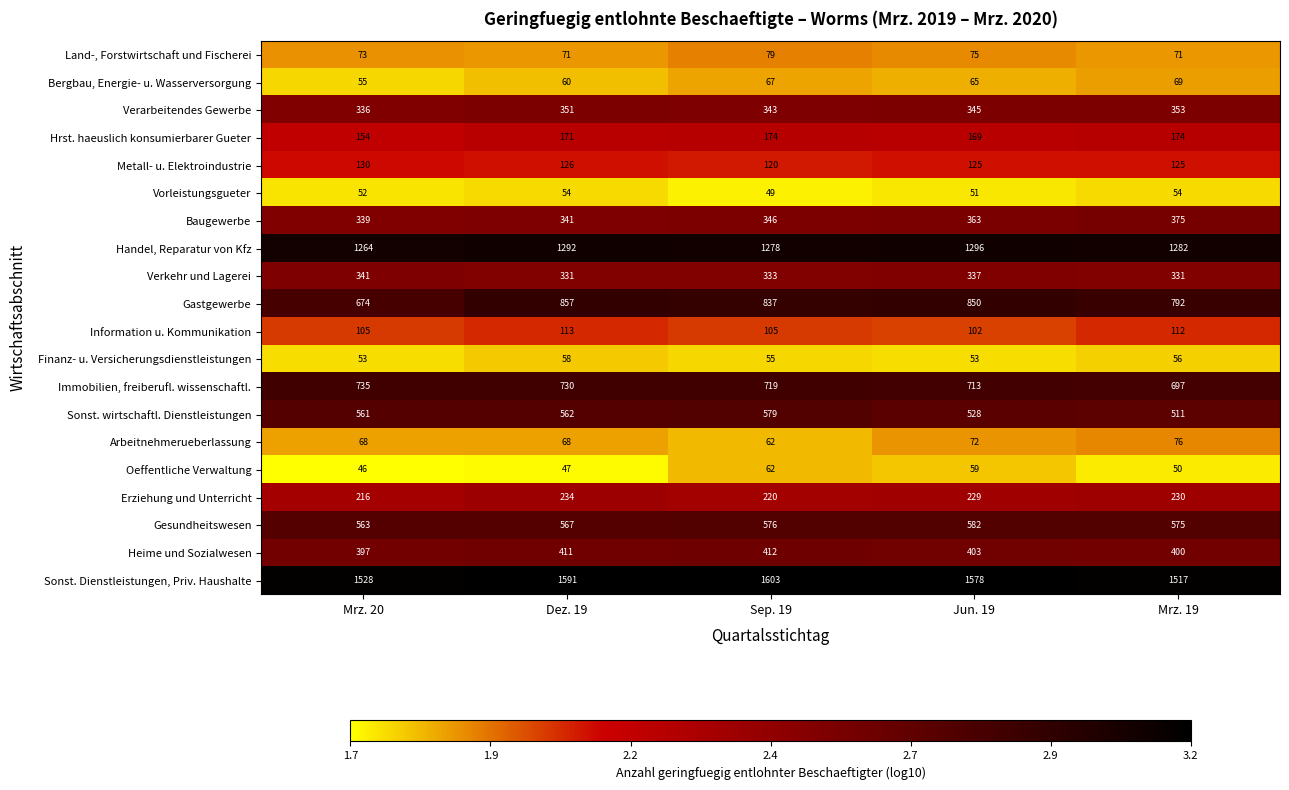

Rank the series at Dez. 19 from highest to lowest value.

Sonst. Dienstleistungen, Priv. Haushalte, Handel, Reparatur von Kfz, Gastgewerbe, Immobilien, freiberufl. wissenschaftl., Gesundheitswesen, Sonst. wirtschaftl. Dienstleistungen, Heime und Sozialwesen, Verarbeitendes Gewerbe, Baugewerbe, Verkehr und Lagerei, Erziehung und Unterricht, Hrst. haeuslich konsumierbarer Gueter, Metall- u. Elektroindustrie, Information u. Kommunikation, Land-, Forstwirtschaft und Fischerei, Arbeitnehmerueberlassung, Bergbau, Energie- u. Wasserversorgung, Finanz- u. Versicherungsdienstleistungen, Vorleistungsgueter, Oeffentliche Verwaltung